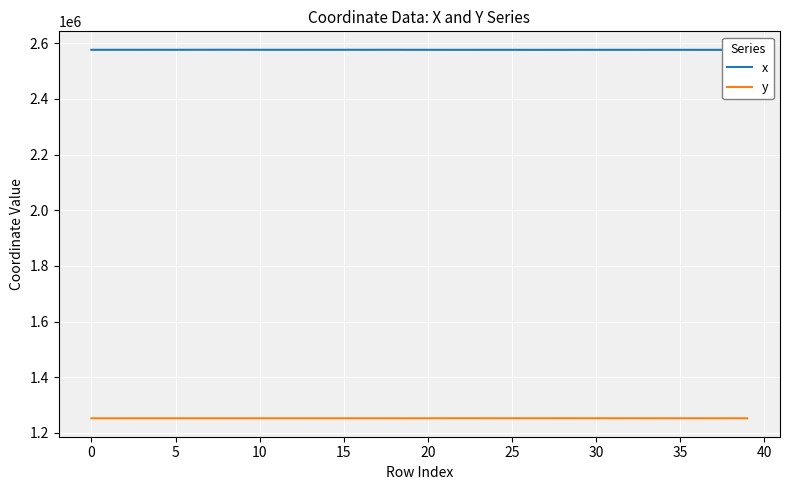

What is the maximum value for x?

2576896.8